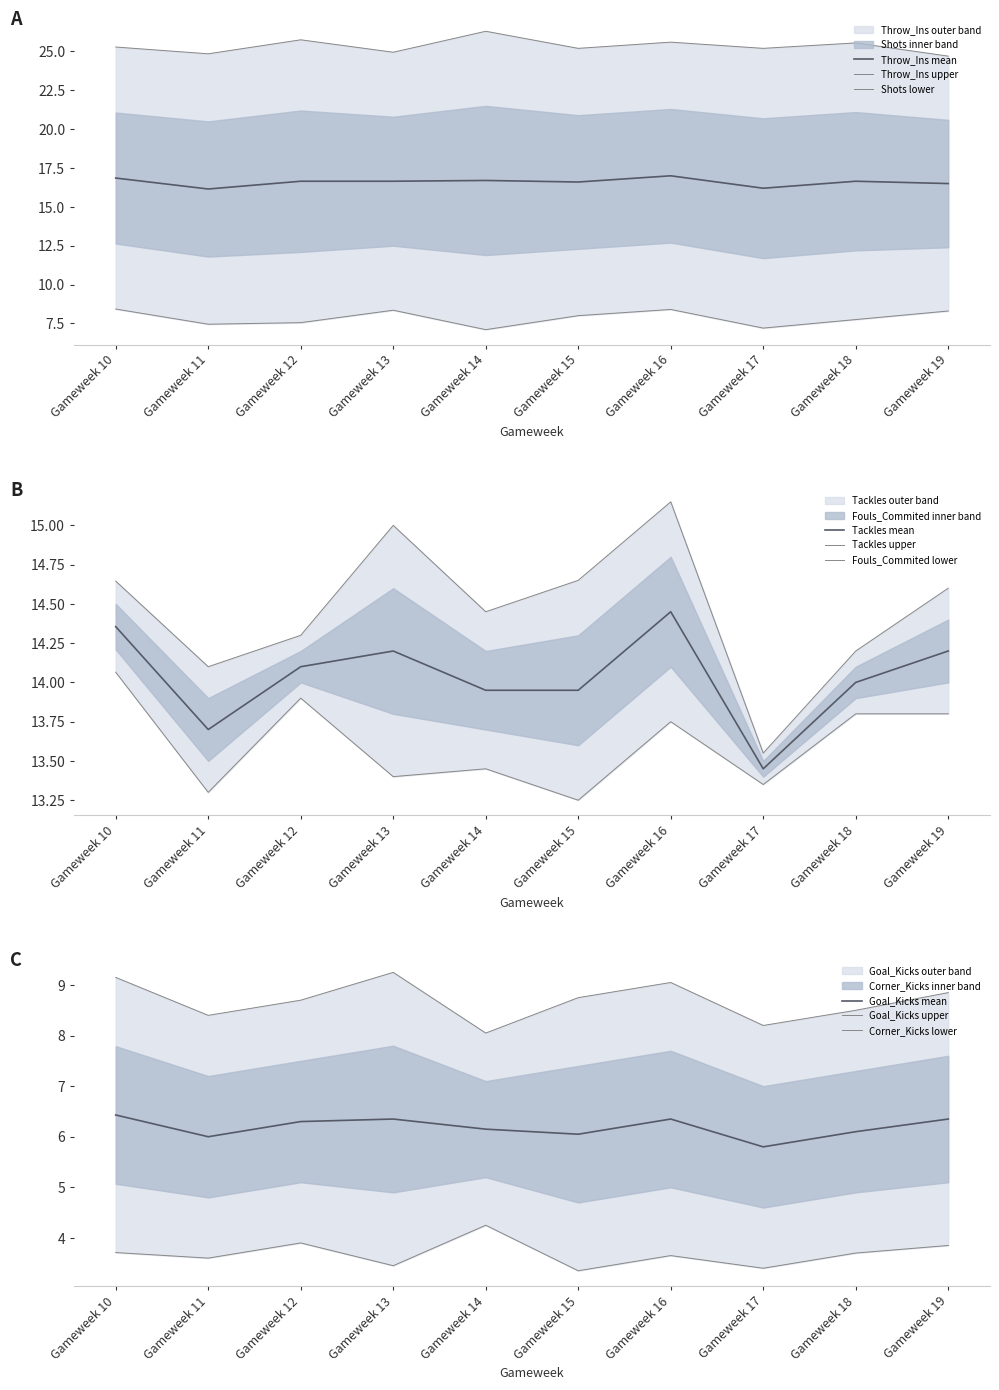

Rank the categories by Corner_Kicks value from lowest to highest.

Gameweek 17, Gameweek 15, Gameweek 11, Gameweek 13, Gameweek 18, Gameweek 16, Gameweek 10, Gameweek 12, Gameweek 19, Gameweek 14